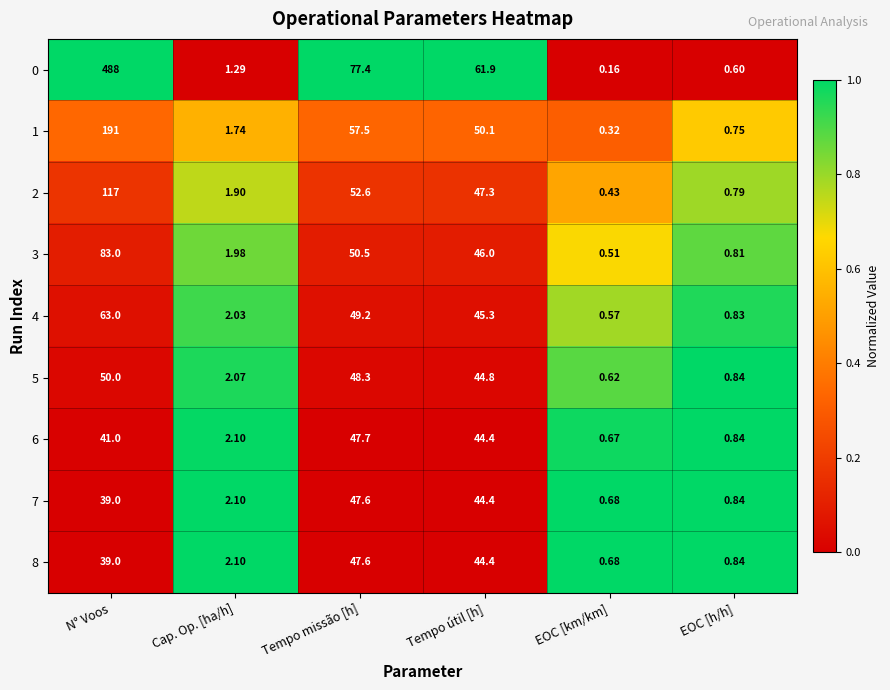

At which category is the sum across all series the highest?

N° Voos